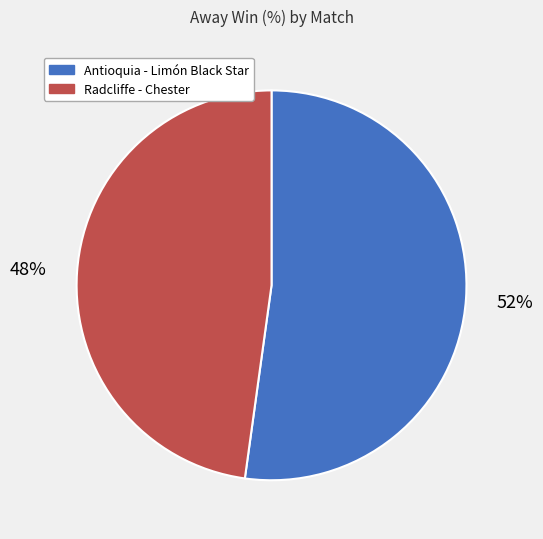

Which has a higher value, Radcliffe - Chester or Antioquia - Limón Black Star?

Antioquia - Limón Black Star